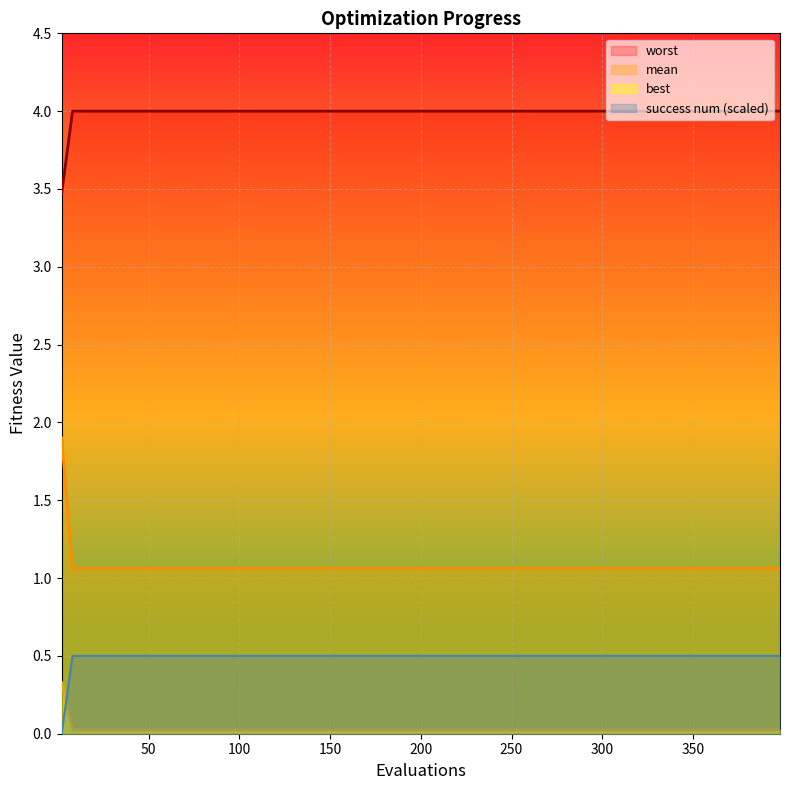

How many lines are shown in the chart?

4